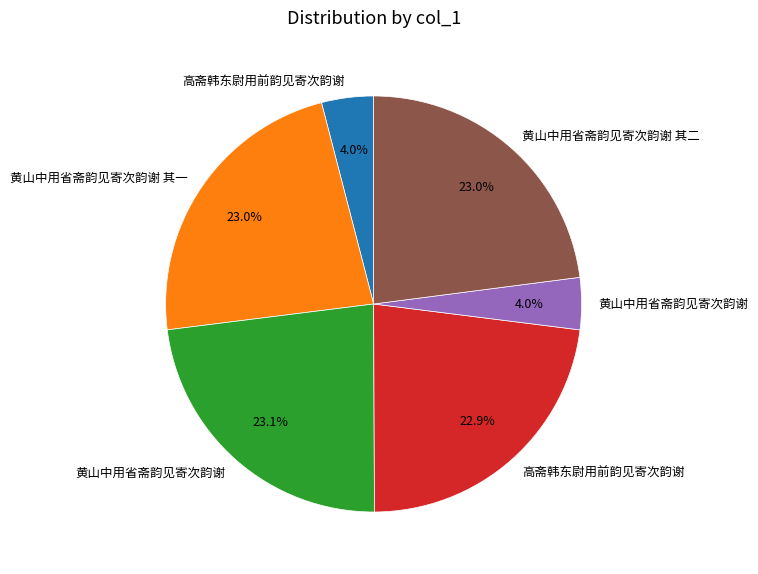

To the nearest percent, what is the average slice percentage?

17%